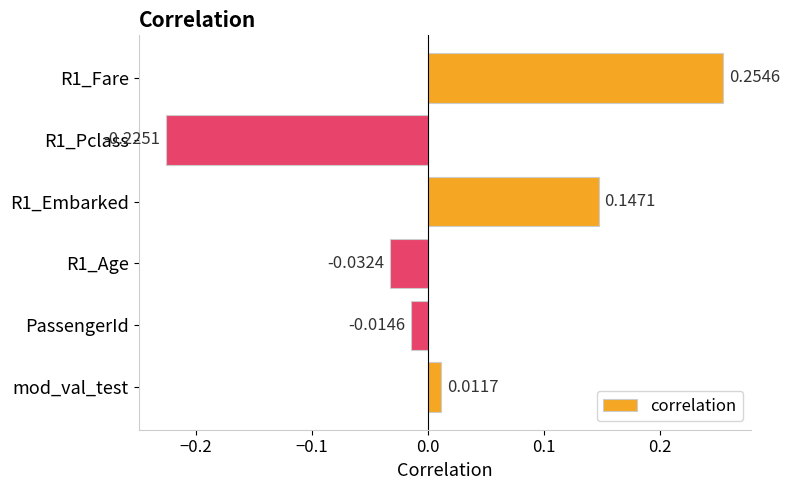

Which category has the highest value across all series?

R1_Fare